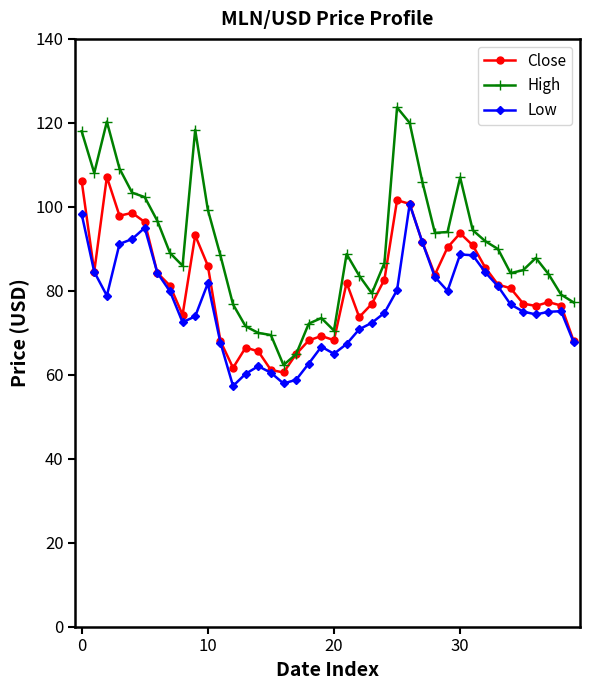

Which series has the largest total across all categories?

High